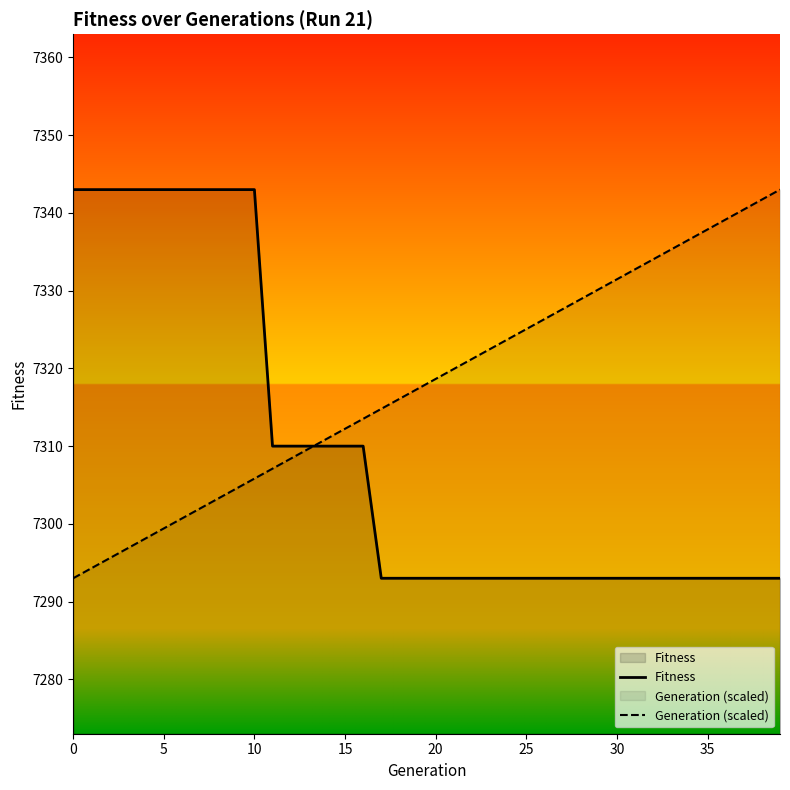

Reading right to left, what are all the values shown in this chart?

Fitness: 7293.0	7293.0	7293.0	7293.0	7293.0	7293.0	7293.0	7293.0	7293.0	7293.0	7293.0	7293.0	7293.0	7293.0	7293.0	7293.0	7293.0	7293.0	7293.0	7293.0	7293.0	7293.0	7293.0	7310.0	7310.0	7310.0	7310.0	7310.0	7310.0	7343.0	7343.0	7343.0	7343.0	7343.0	7343.0	7343.0	7343.0	7343.0	7343.0	7343.0
Generation (scaled): 7343.0	7341.7	7340.4	7339.2	7337.9	7336.6	7335.3	7334.0	7332.7	7331.5	7330.2	7328.9	7327.6	7326.3	7325.1	7323.8	7322.5	7321.2	7319.9	7318.6	7317.4	7316.1	7314.8	7313.5	7312.2	7310.9	7309.7	7308.4	7307.1	7305.8	7304.5	7303.3	7302.0	7300.7	7299.4	7298.1	7296.8	7295.6	7294.3	7293.0